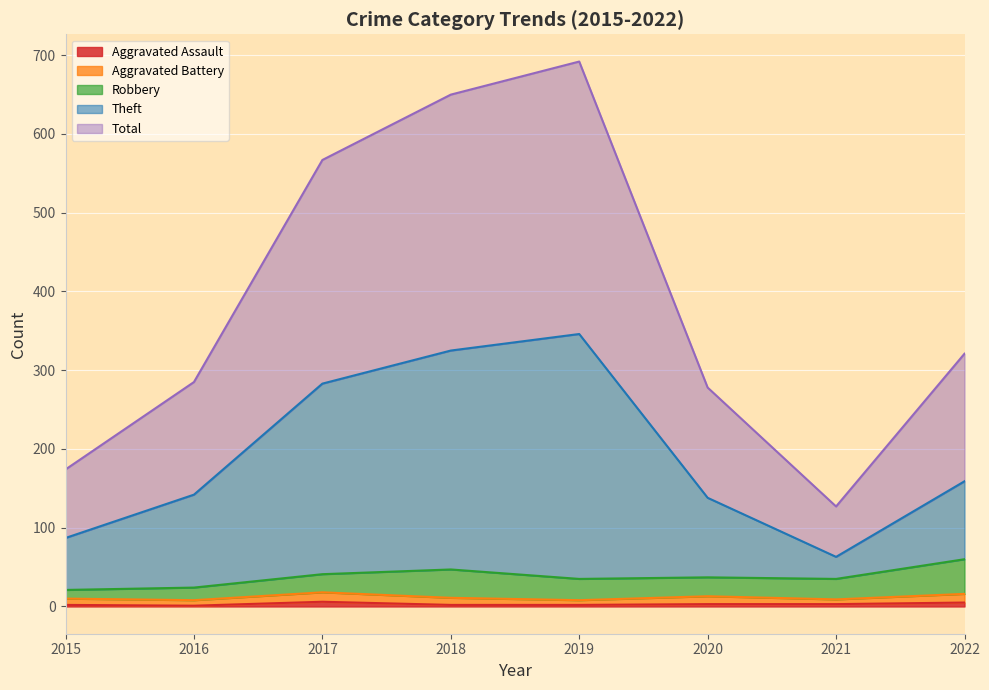

The Aggravated Assault series shows 5 at 2022. True or false?

True